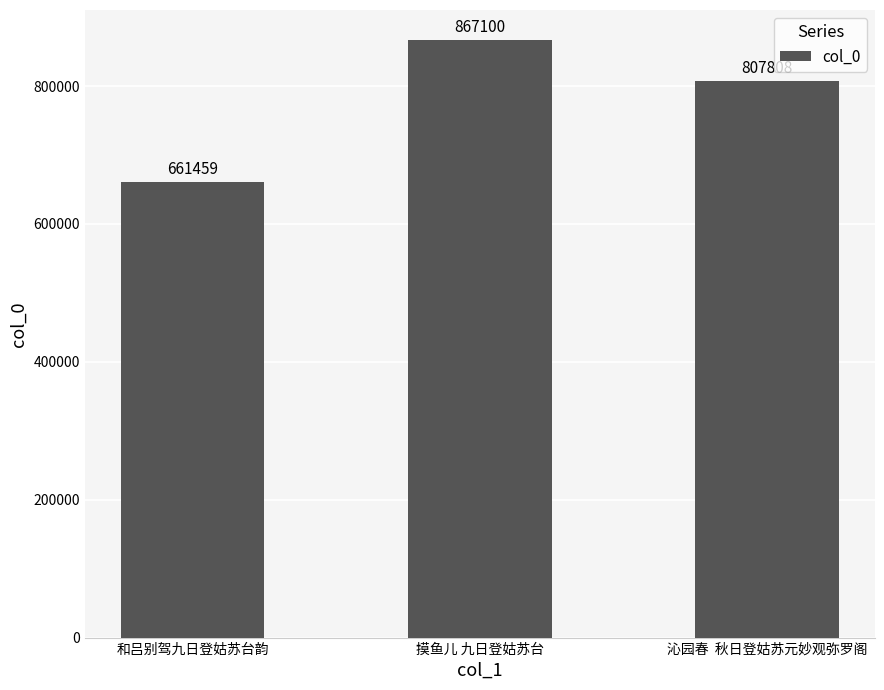

What is the sum of all values?

2336367